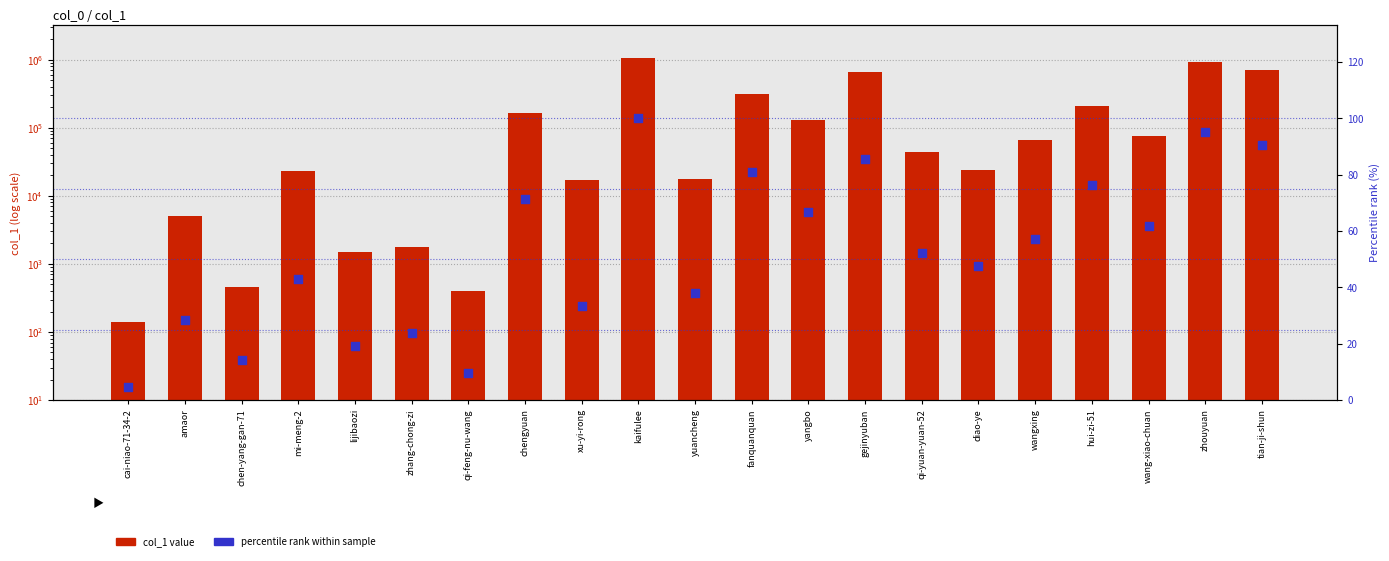

What is the total value across all series at chengyuan?

167053.4